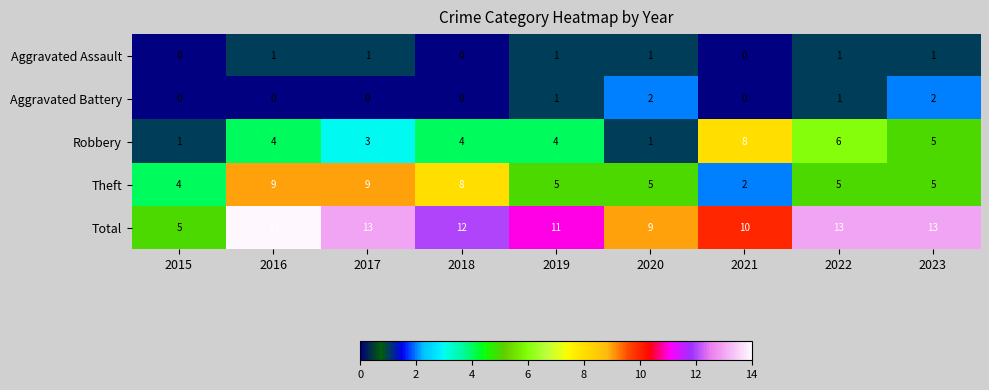

True or false: Total has a value of 18 at 2023.

False